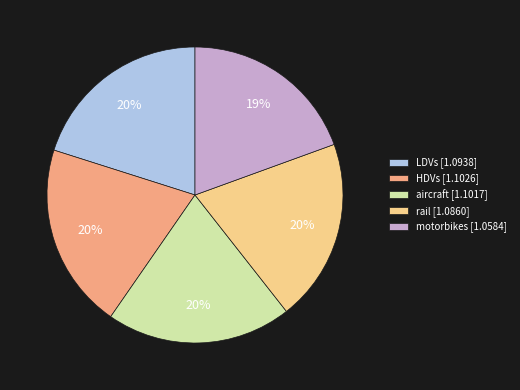

The motorbikes slice represents 19% of the pie. True or false?

True